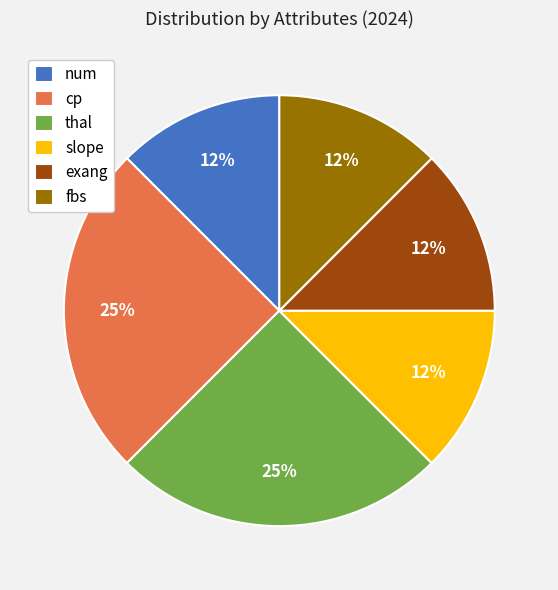

Is there any slice that represents more than half of the pie?

No